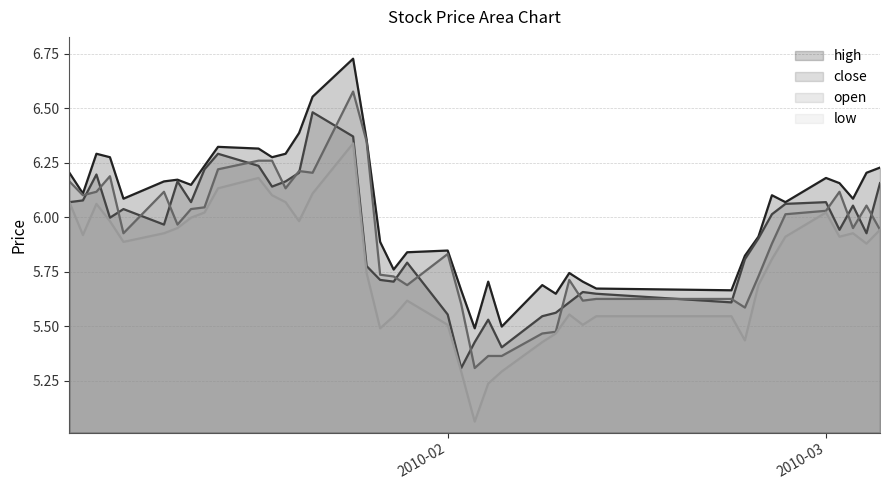

Reading left to right, list all the values displayed in this chart.

high: 6.2	6.1	6.3	6.3	6.1	6.2	6.2	6.1	6.2	6.3	6.3	6.3	6.3	6.4	6.6	6.7	6.4	5.9	5.8	5.8	5.8	5.7	5.5	5.7	5.5	5.7	5.7	5.7	5.7	5.7	5.7	5.8	5.9	6.1	6.1	6.2	6.2	6.1	6.2	6.2
close: 6.1	6.1	6.2	6.0	6.0	6.0	6.2	6.1	6.2	6.3	6.2	6.1	6.2	6.2	6.5	6.4	5.8	5.7	5.7	5.8	5.6	5.3	5.4	5.5	5.4	5.5	5.6	5.6	5.7	5.7	5.6	5.8	5.9	6.0	6.1	6.1	5.9	6.1	5.9	6.2
open: 6.2	6.1	6.1	6.2	5.9	6.1	6.0	6.0	6.0	6.2	6.3	6.3	6.1	6.2	6.2	6.6	6.3	5.7	5.7	5.7	5.8	5.6	5.3	5.4	5.4	5.5	5.5	5.7	5.6	5.6	5.6	5.6	5.7	5.9	6.0	6.0	6.1	6.0	6.1	5.9
low: 6.1	5.9	6.1	6.0	5.9	5.9	6.0	6.0	6.0	6.1	6.2	6.1	6.1	6.0	6.1	6.3	5.7	5.5	5.5	5.6	5.5	5.3	5.1	5.2	5.3	5.4	5.5	5.6	5.5	5.5	5.5	5.4	5.7	5.8	5.9	6.0	5.9	5.9	5.9	5.9